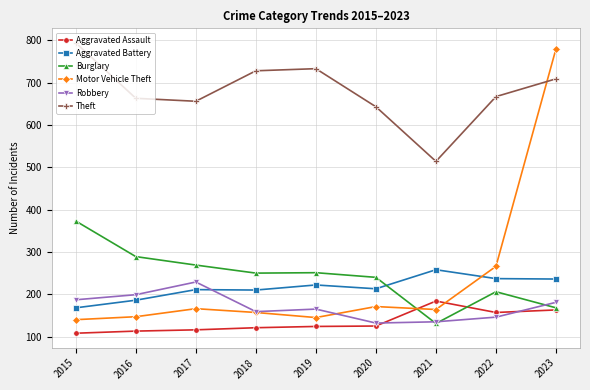

What is the difference between the Aggravated Assault values at 2022 and 2021?

27